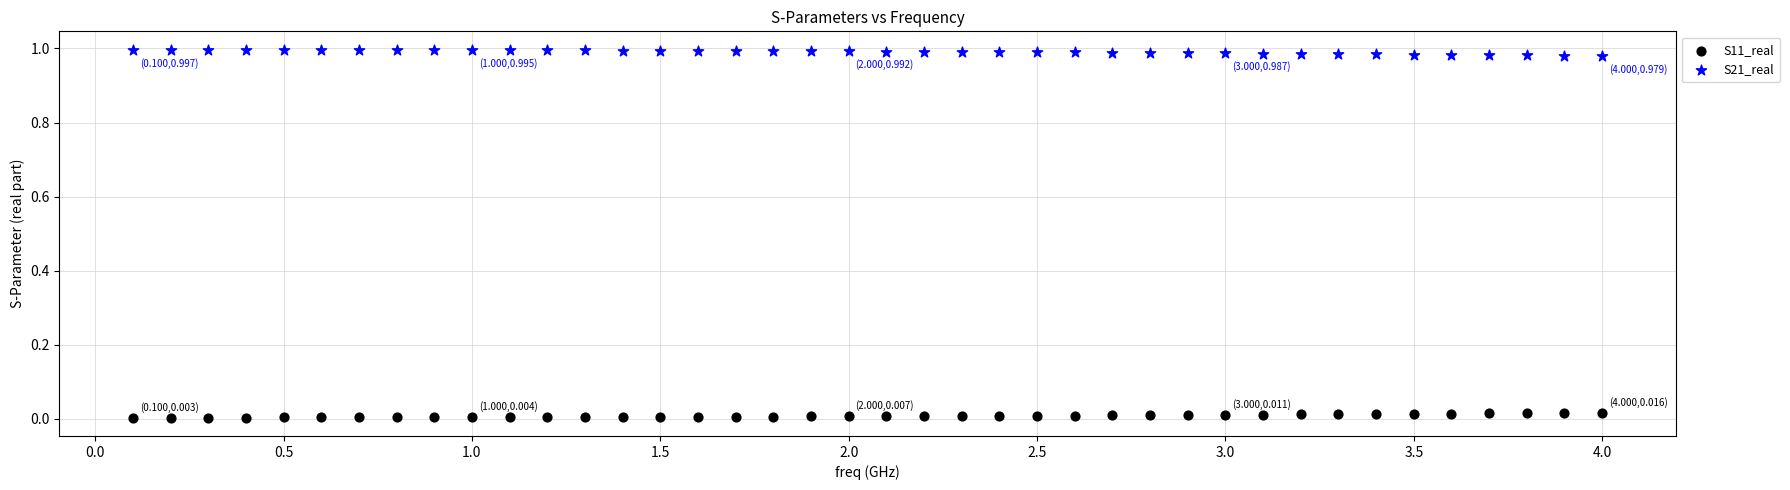

Which series reaches the minimum Y coordinate?

S11_real